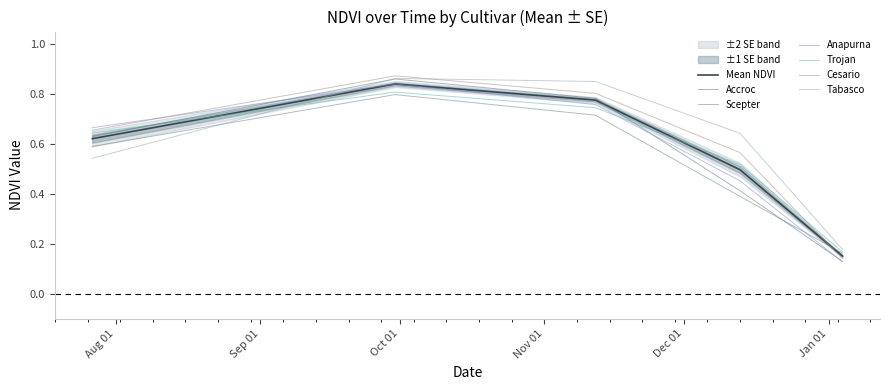

In Anapurna, how many points are higher than both neighbors (excluding endpoints)?

1